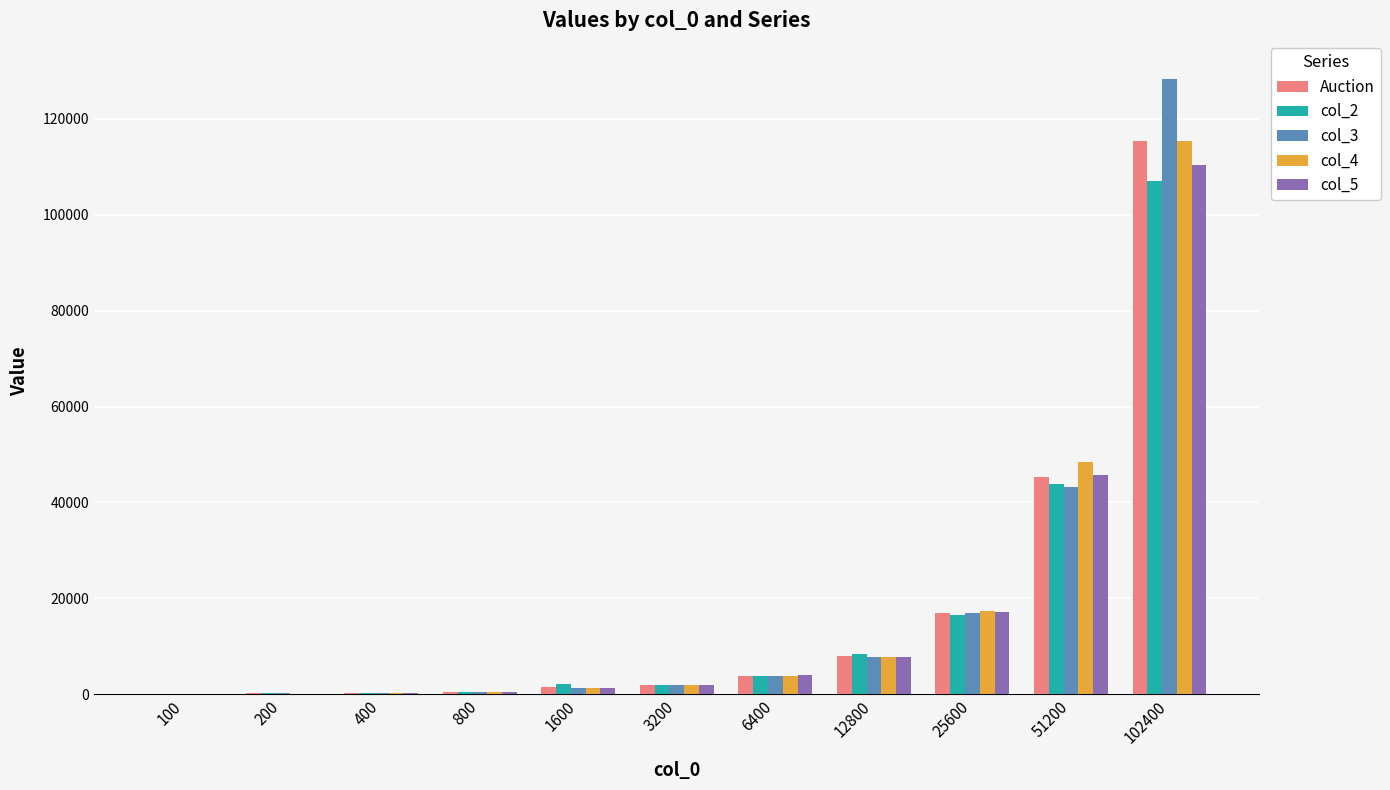

Which label corresponds to the largest value in the chart?

102400